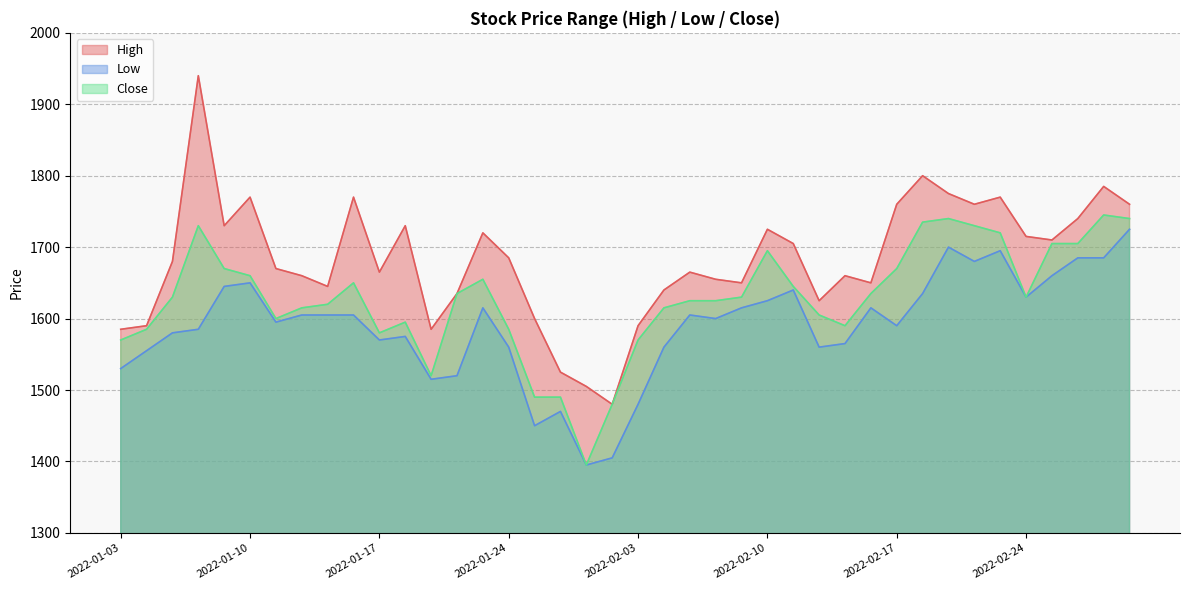

Rank the categories by Low value from lowest to highest.

2022-01-27, 2022-01-28, 2022-01-25, 2022-01-26, 2022-02-03, 2022-01-19, 2022-01-20, 2022-01-03, 2022-01-04, 2022-01-24, 2022-02-04, 2022-02-14, 2022-02-15, 2022-01-17, 2022-01-18, 2022-01-05, 2022-01-06, 2022-02-17, 2022-01-11, 2022-02-08, 2022-01-12, 2022-01-13, 2022-01-14, 2022-02-07, 2022-01-21, 2022-02-09, 2022-02-16, 2022-02-10, 2022-02-24, 2022-02-18, 2022-02-11, 2022-01-07, 2022-01-10, 2022-02-25, 2022-02-22, 2022-02-28, 2022-03-02, 2022-02-23, 2022-02-21, 2022-03-03